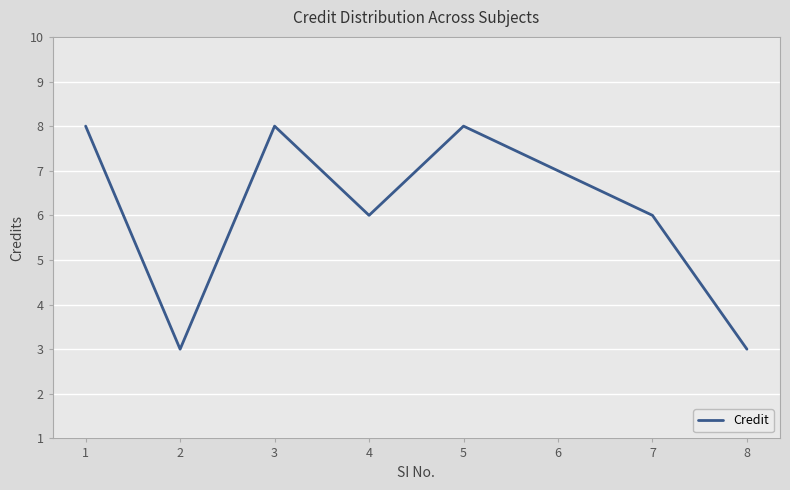

Reading right to left, extract all data points from this chart.

3	6	7	8	6	8	3	8